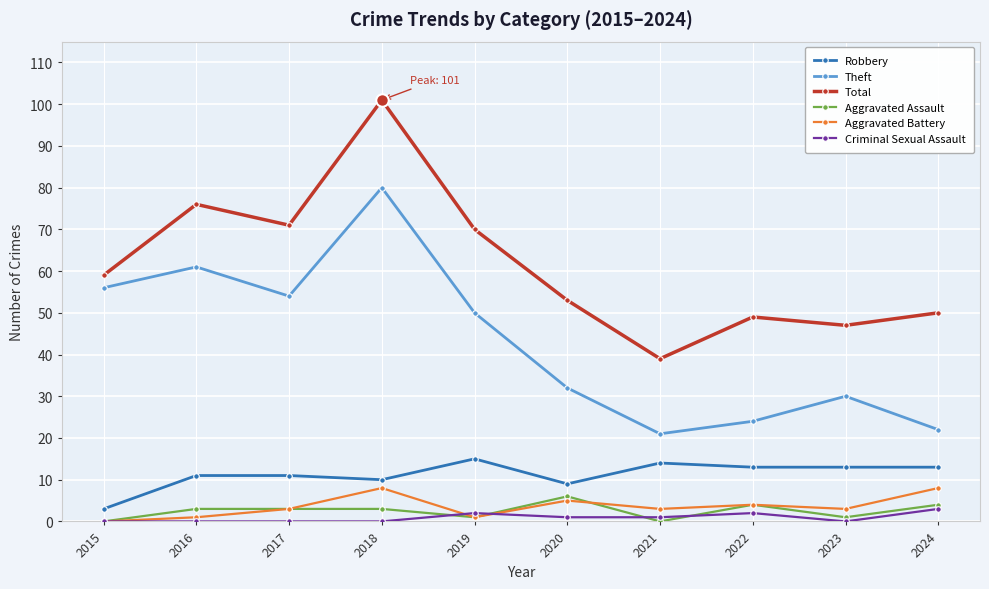

At which label does Total reach its peak?

2018